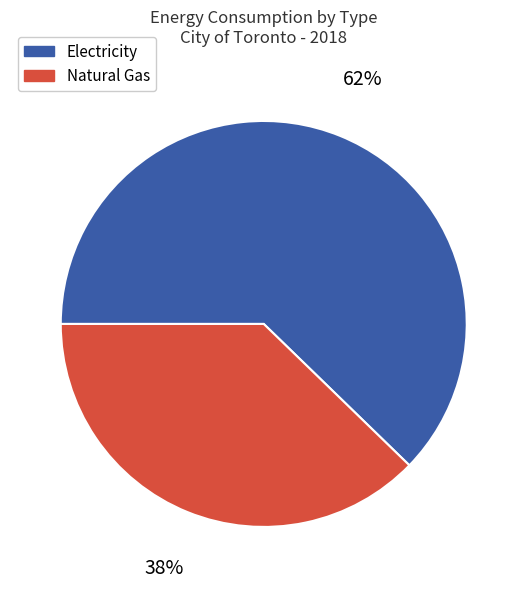

Combined, do Natural Gas and Electricity account for over 50%?

Yes